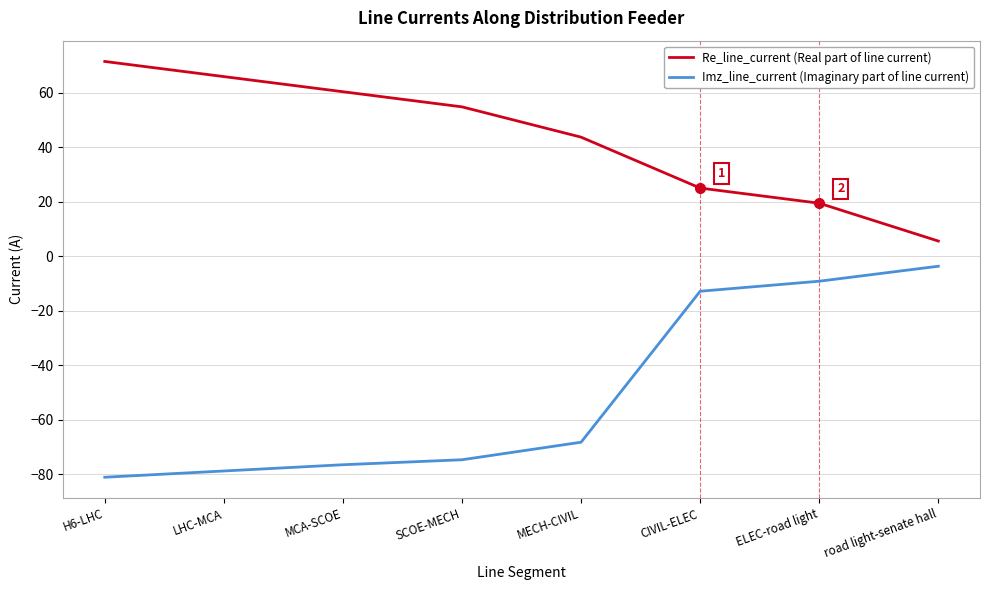

What is the spread (max minus min) of values at SCOE-MECH?

129.5